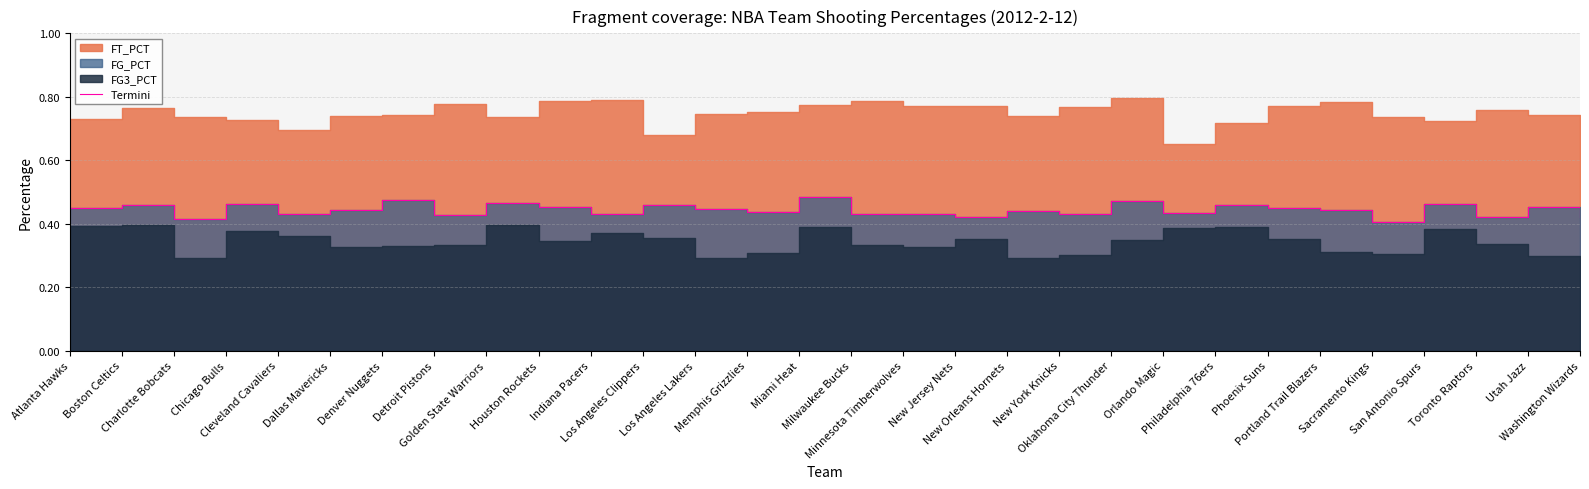

Does the chart display data point markers on the line(s)?

No